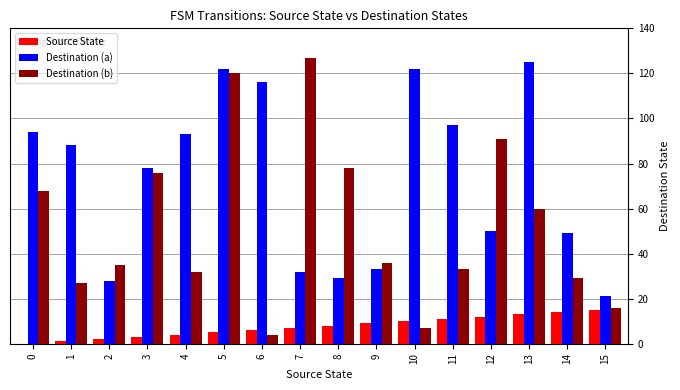

Which series changed the most between 6 and 7?

Destination (b)